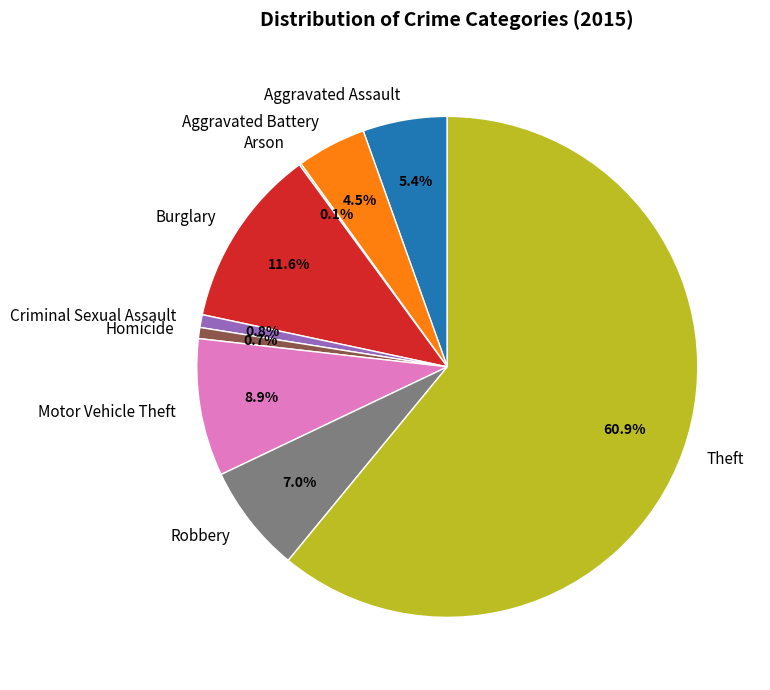

Combined, do Aggravated Battery and Burglary account for over 50%?

No